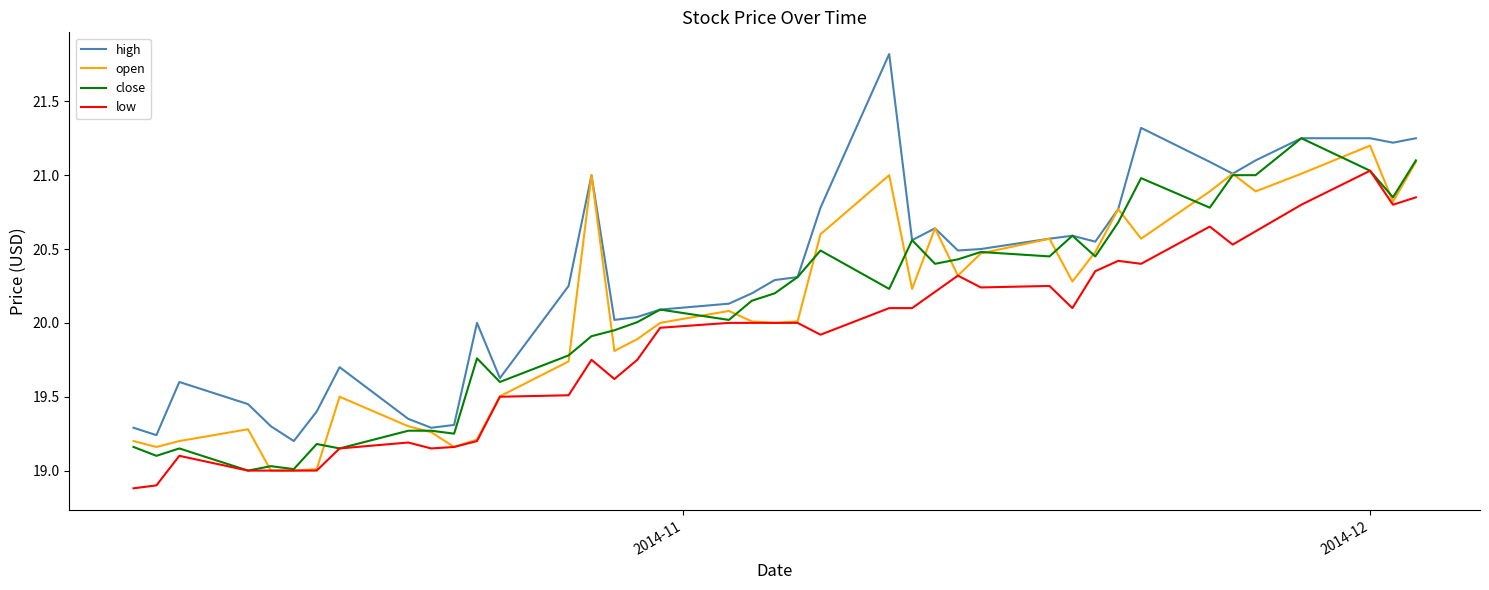

Which series has the widest spread of values?

high